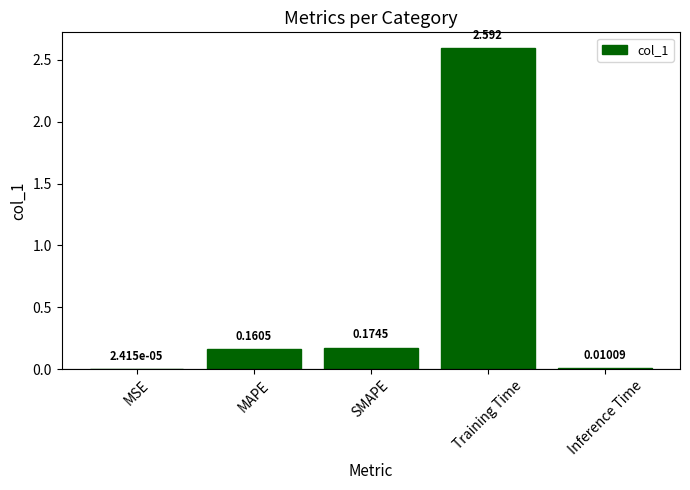

Which has a higher value, MSE or Inference Time?

Inference Time